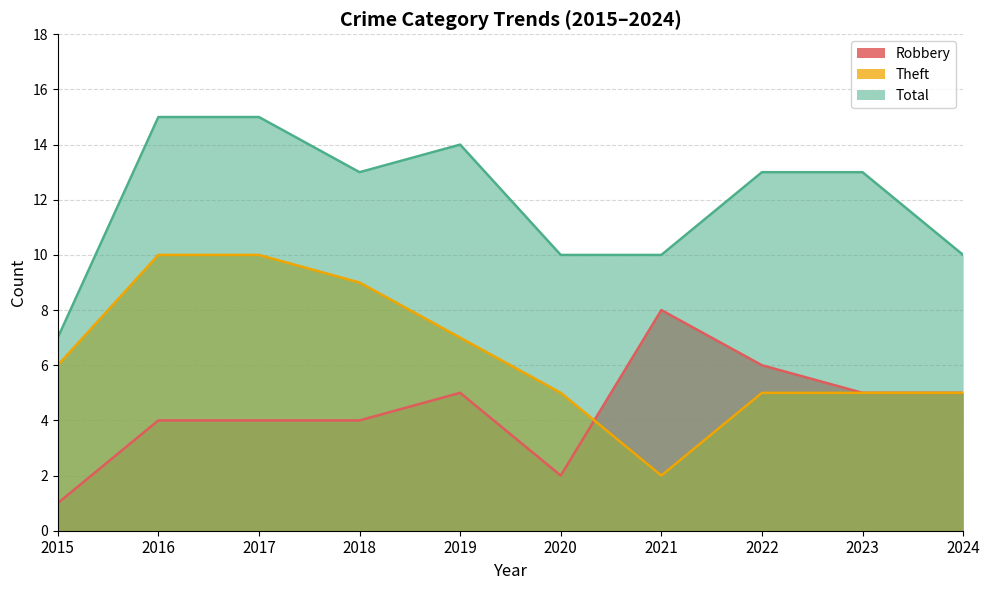

What is the value of the Robbery point at the 4th from the left?

4